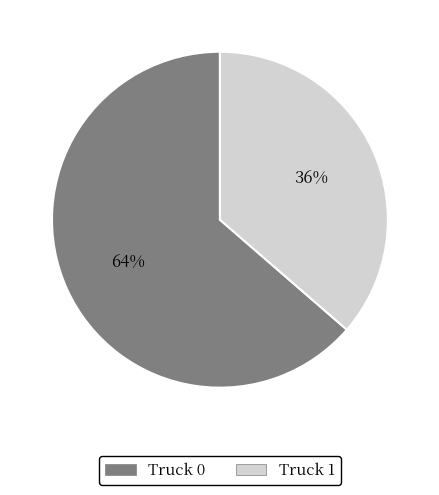

Combined, do Truck 0 and Truck 1 account for over 50%?

Yes